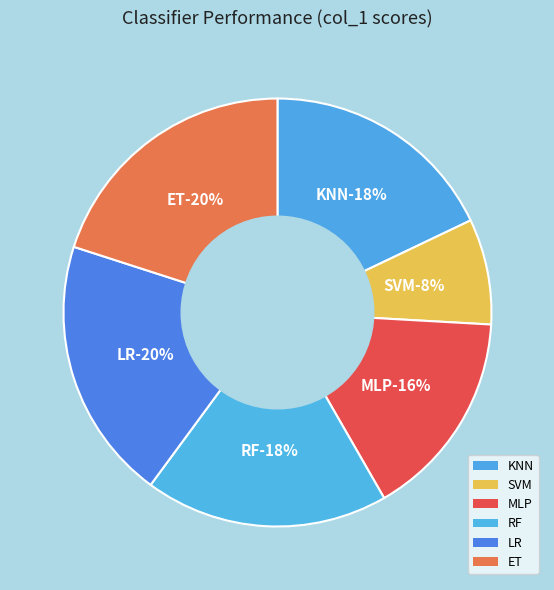

True or false: LR accounts for 10% of the total.

False